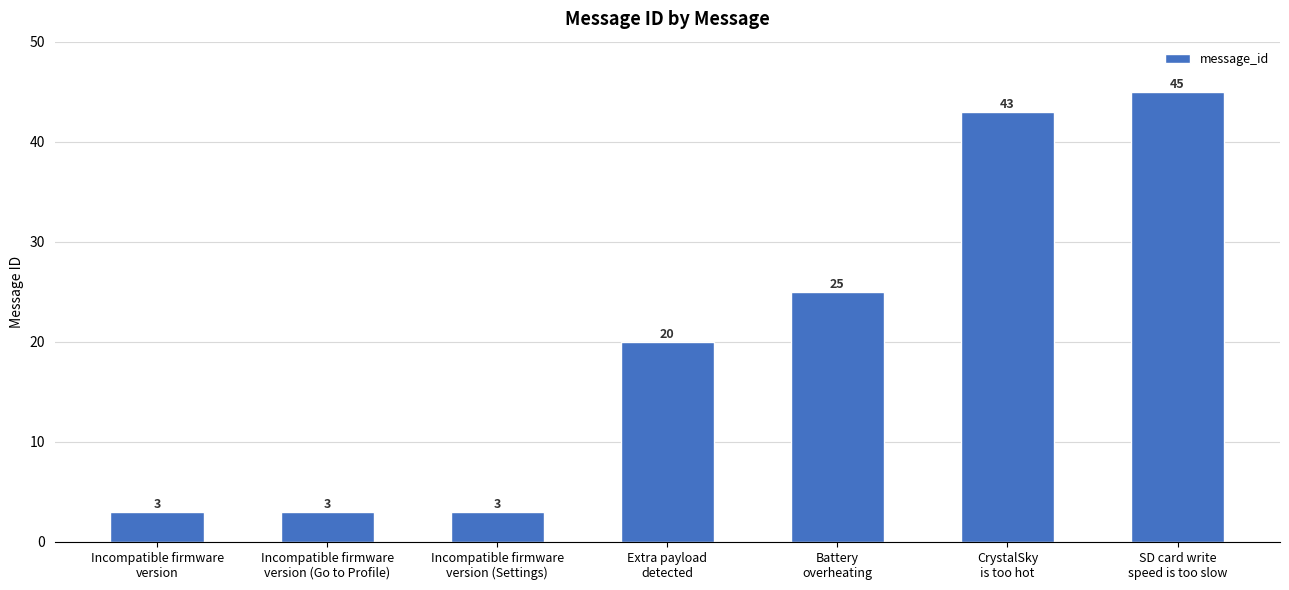

What is the greatest value displayed?

45